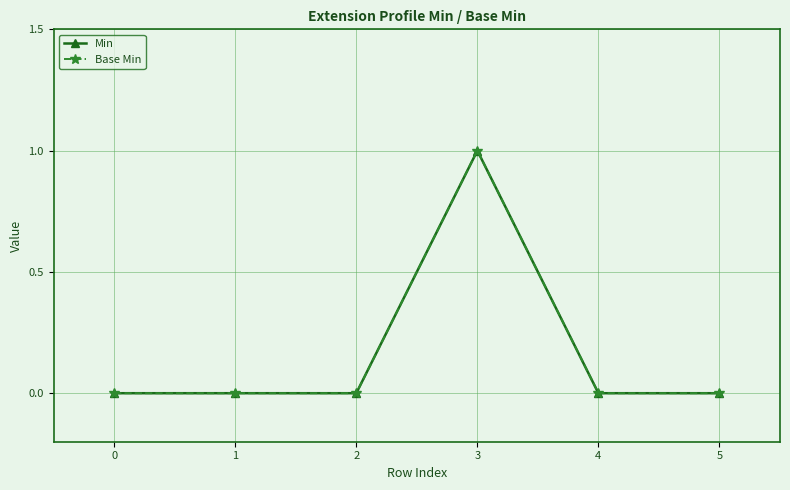

Does the chart have visible grid lines?

Yes